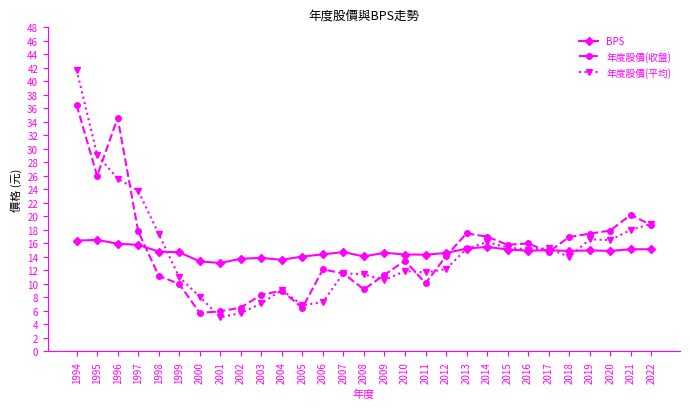

Which category has the lowest value across all series?

2001